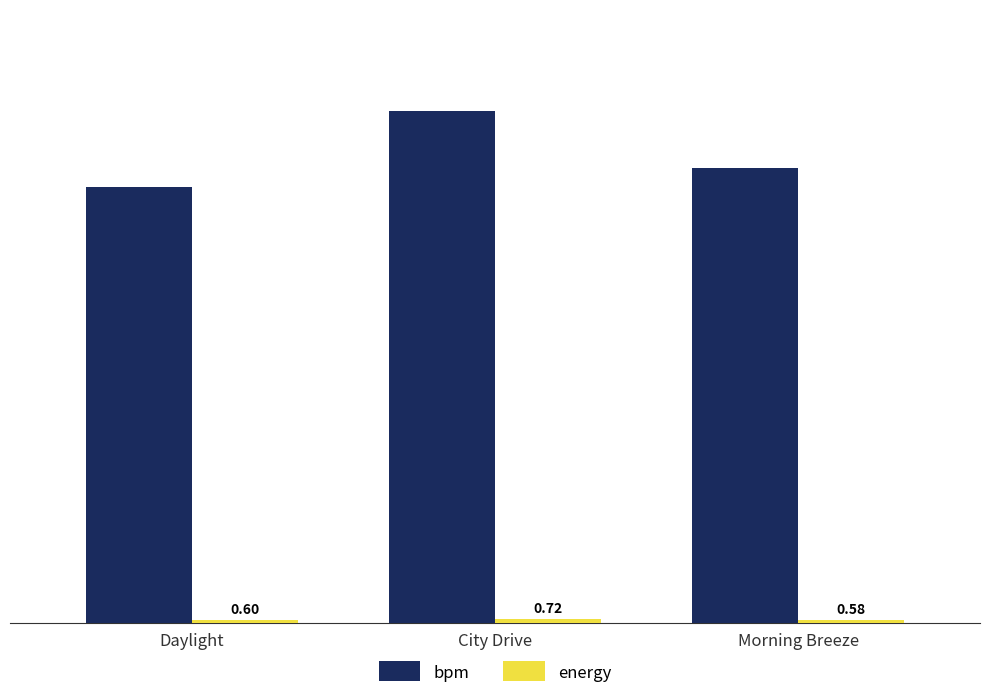

What value does the bpm series have at Morning Breeze?

96.0